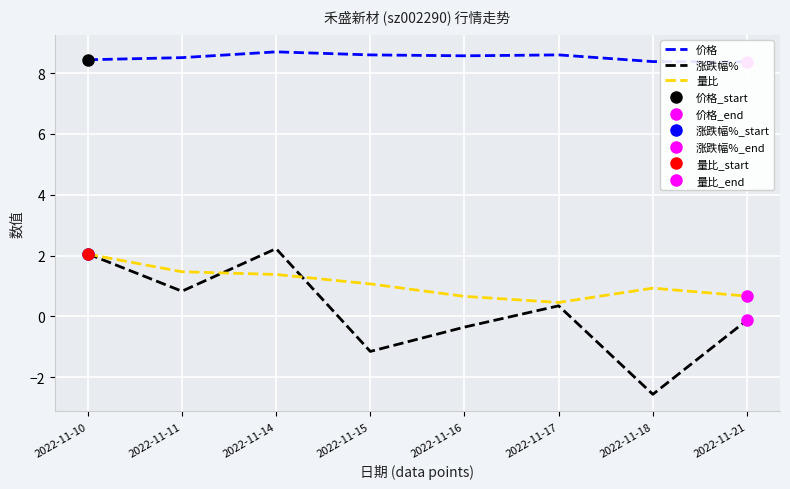

What is the average value of the 涨跌幅% series?

0.2